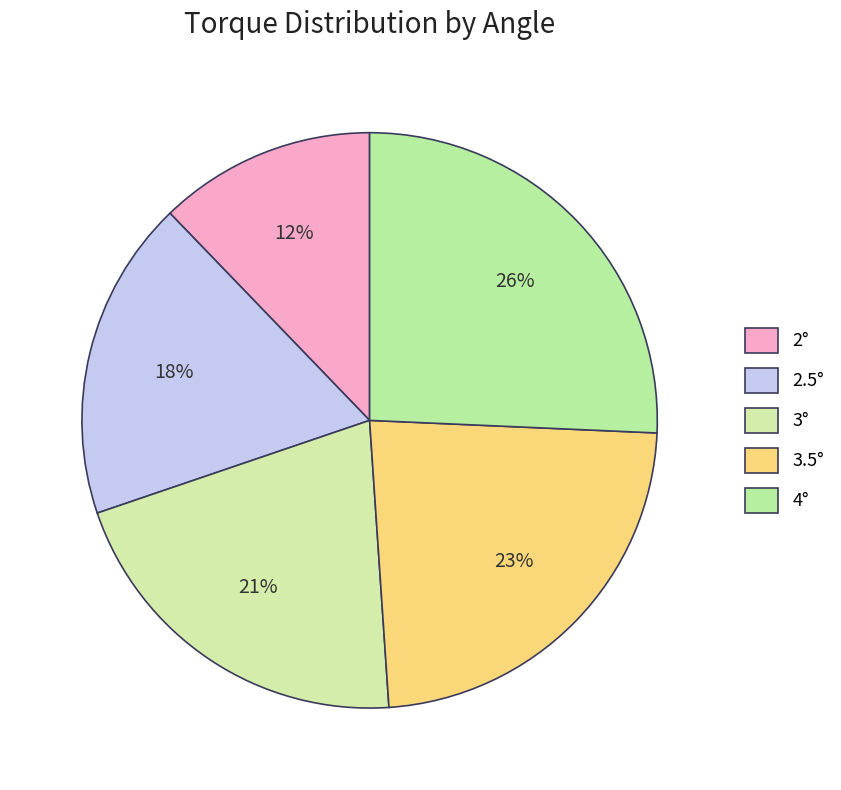

Is there any slice that represents more than half of the pie?

No